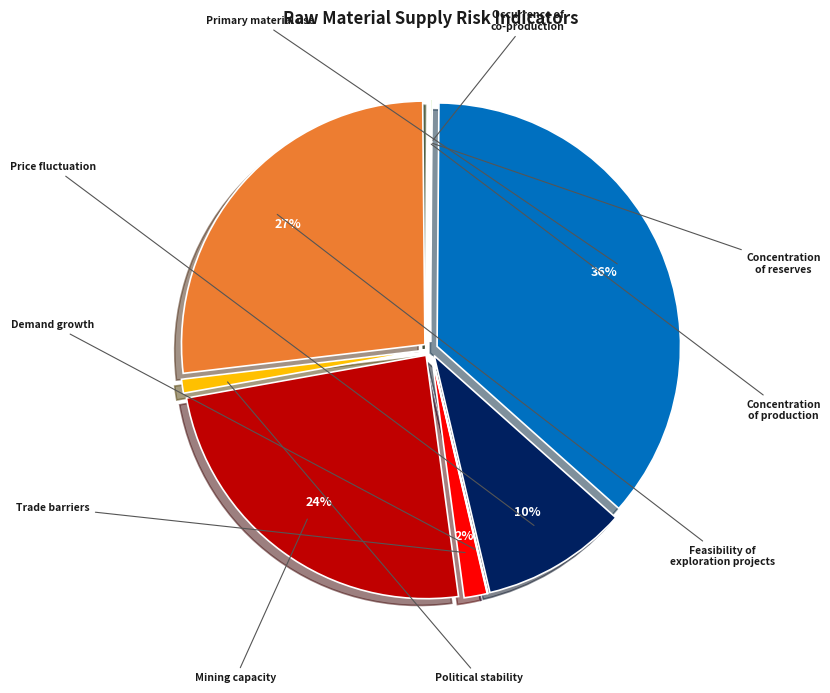

Is there a majority slice in this chart?

No